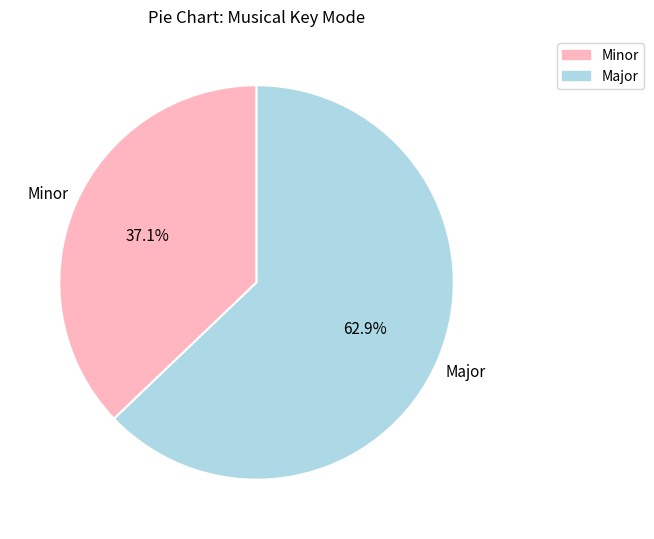

What is the smallest slice in the pie chart?

Minor